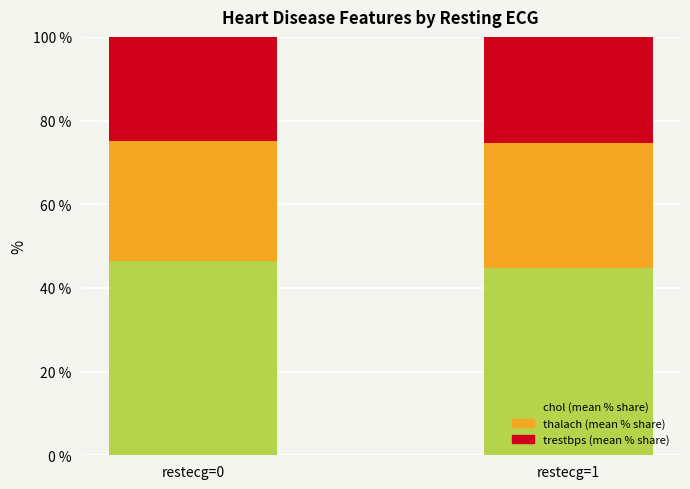

What is the total value across all series at restecg=1?

100.0